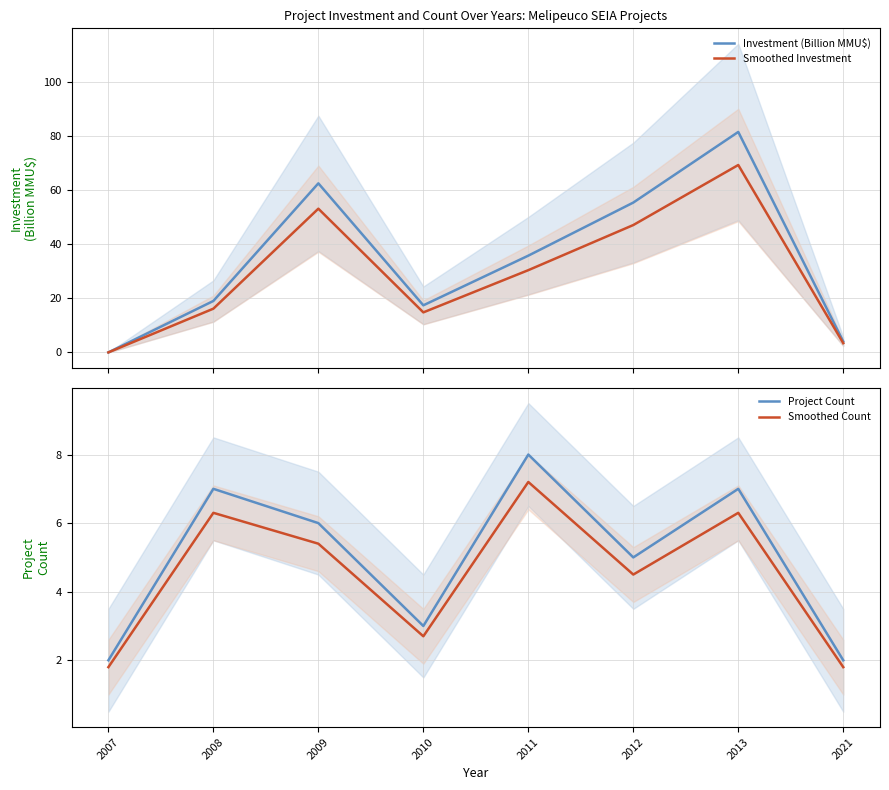

True or false: Investment (Billion MMU$) has a value of 31.5 at 2008.

False